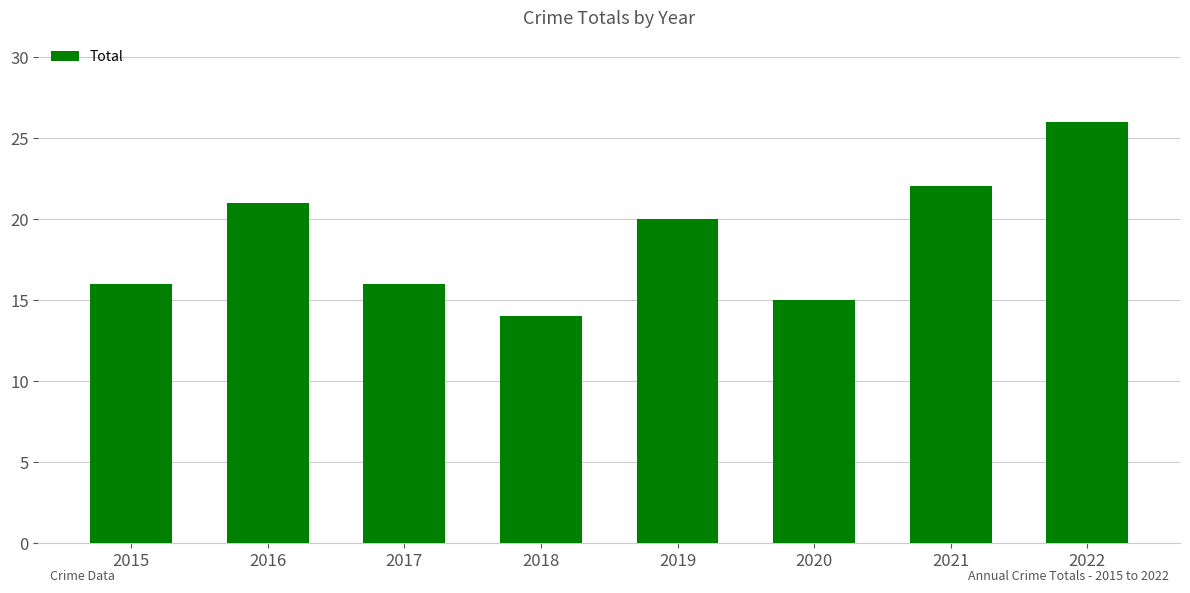

Are the bars grouped side by side (vs. stacked)?

No